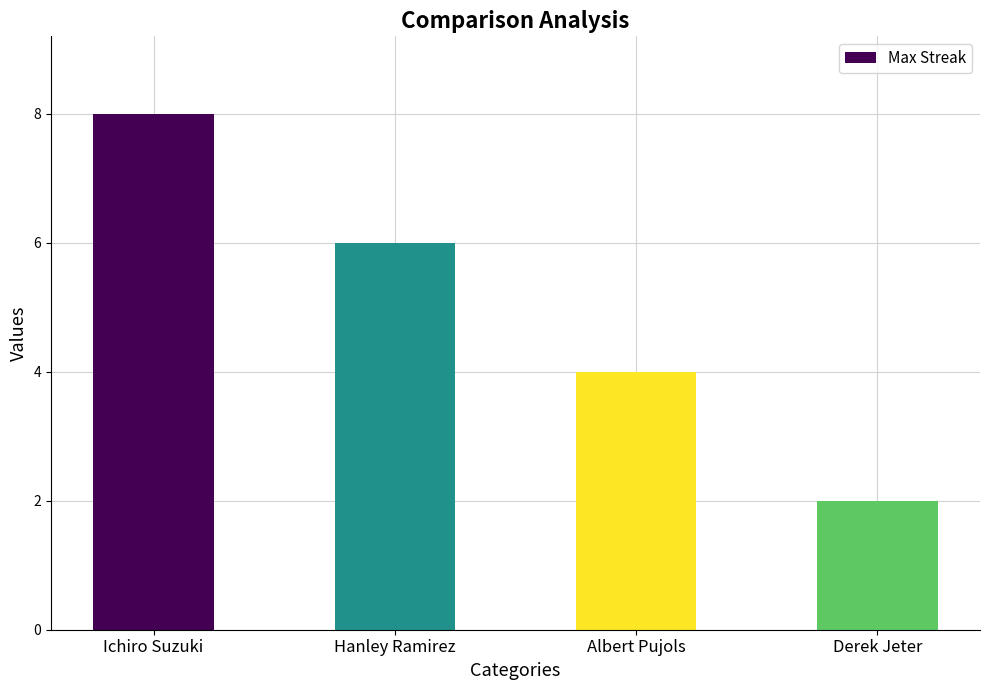

Rank the categories by value from highest to lowest.

Ichiro Suzuki, Hanley Ramirez, Albert Pujols, Derek Jeter